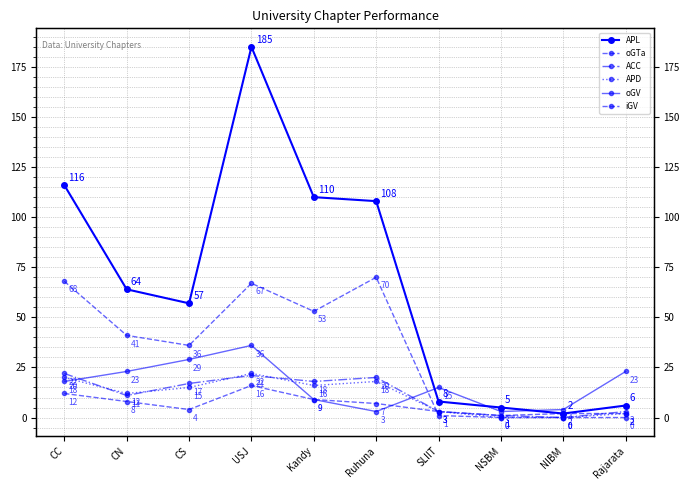

The value of APD at USJ is 22. True or false?

True